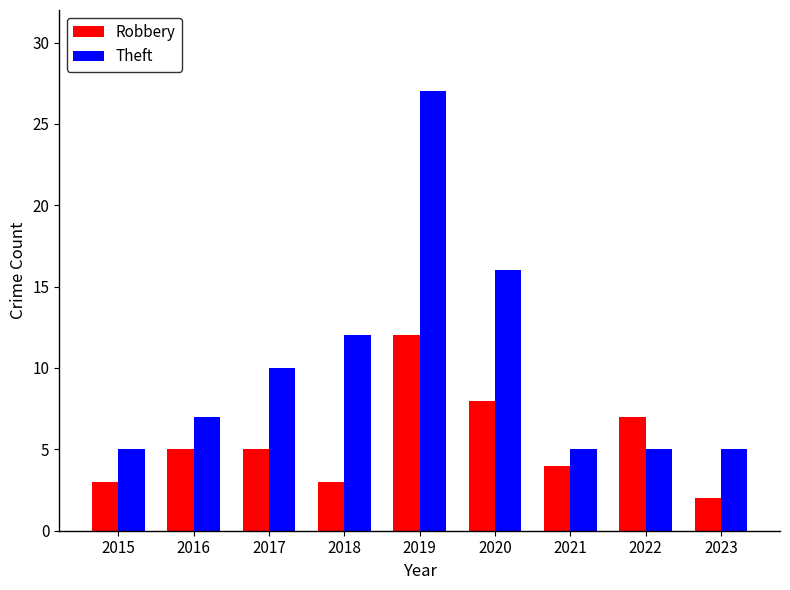

Which series has the largest range (max minus min)?

Theft